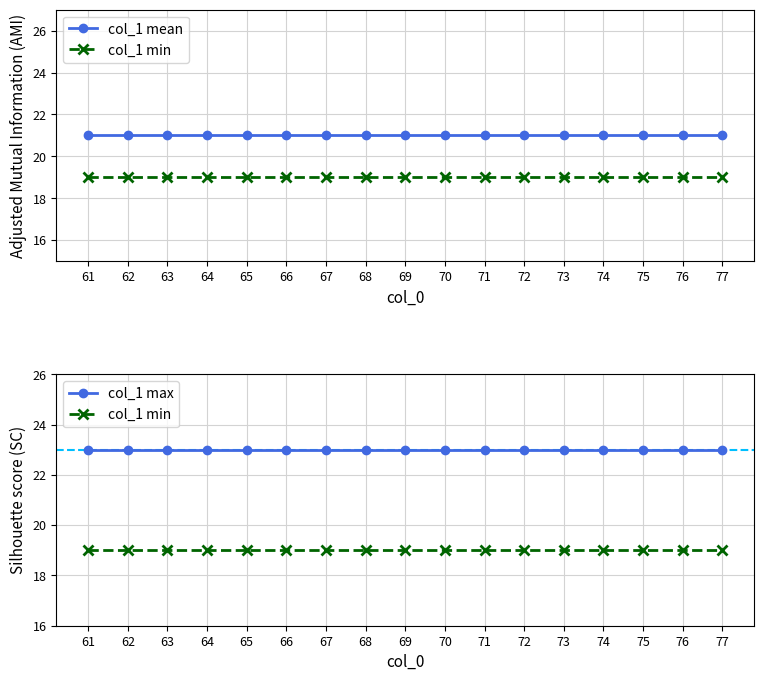

True or false: col_1 mean has a value of 21 at 65.

True